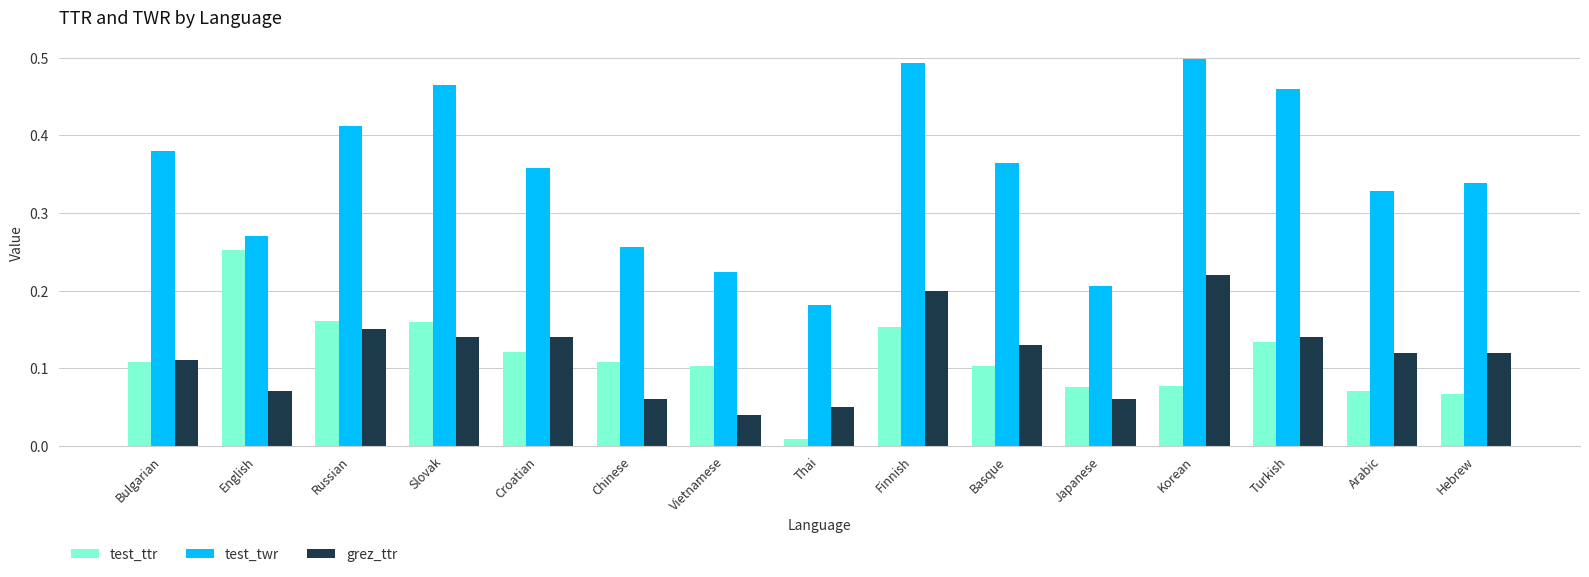

Between Bulgarian and Turkish, which series saw the biggest shift?

test_twr